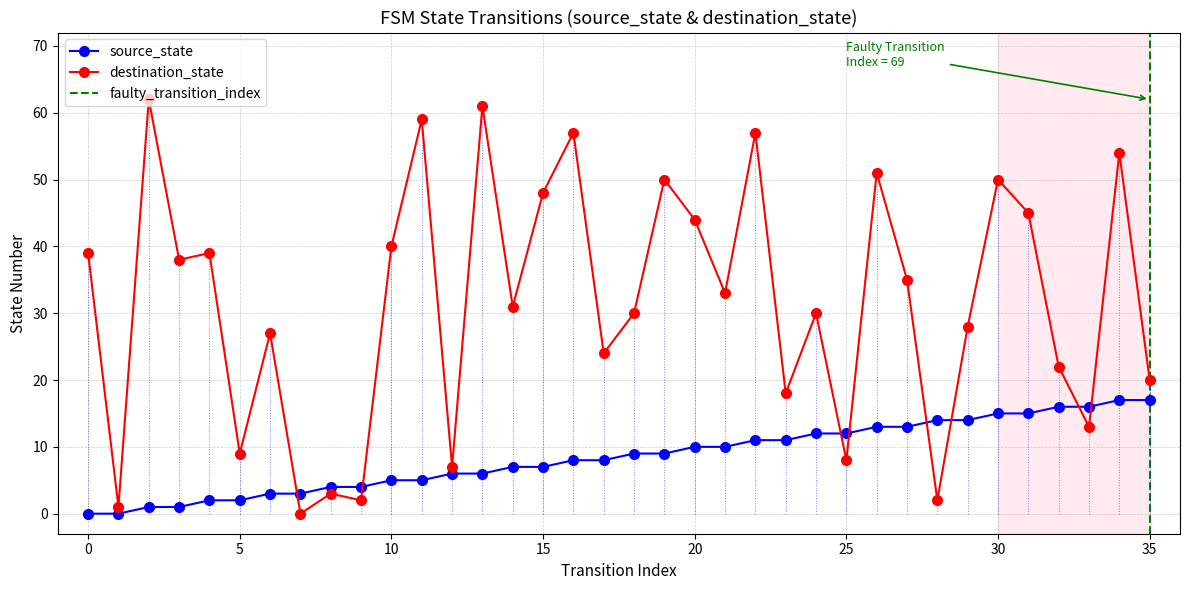

What is the sum of all destination_state values?

1137